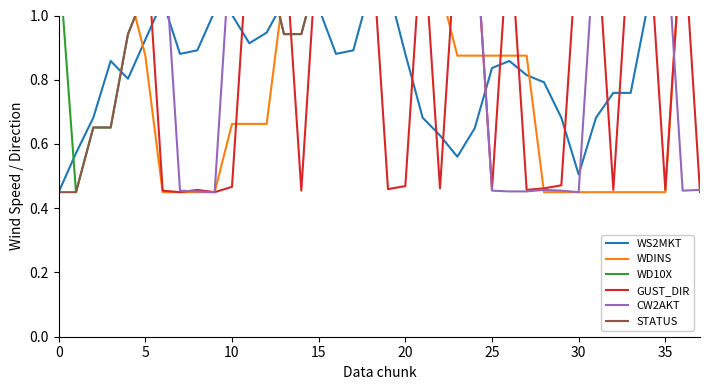

At which category is the sum across all series the highest?

15